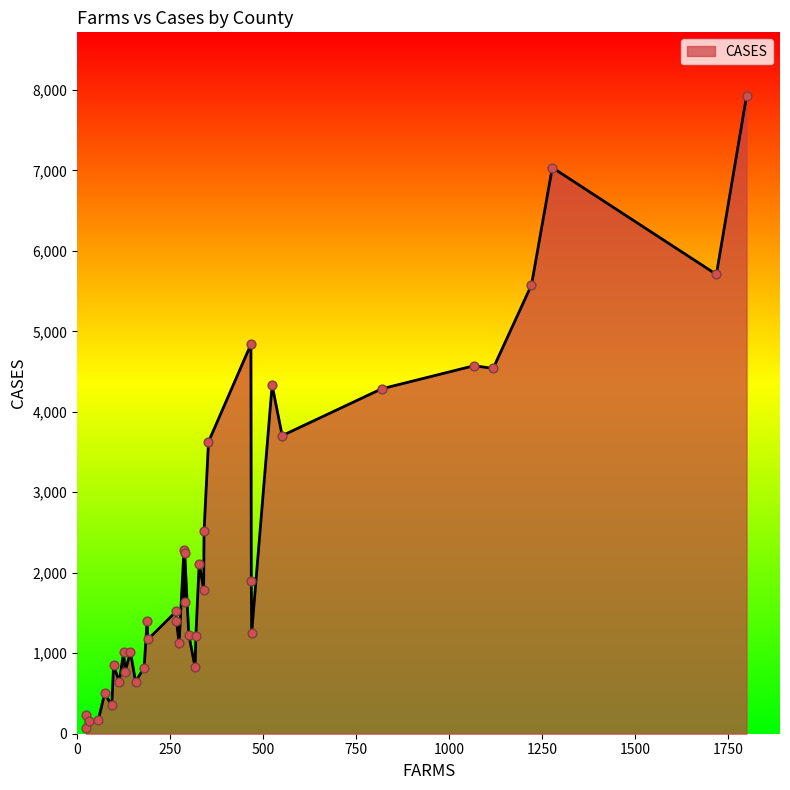

What is the change in value from Shropshire to Buckinghamshire?

-2905